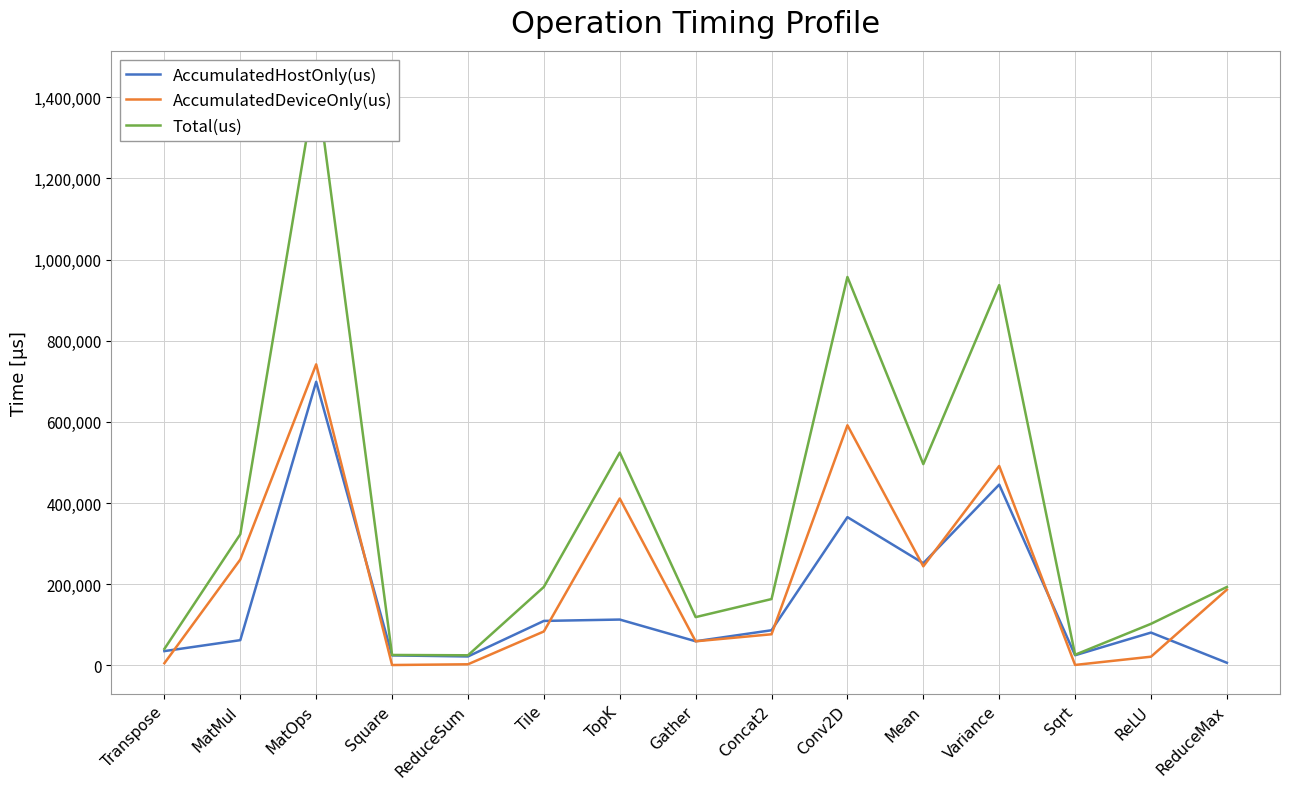

Does the chart display data point markers on the line(s)?

No